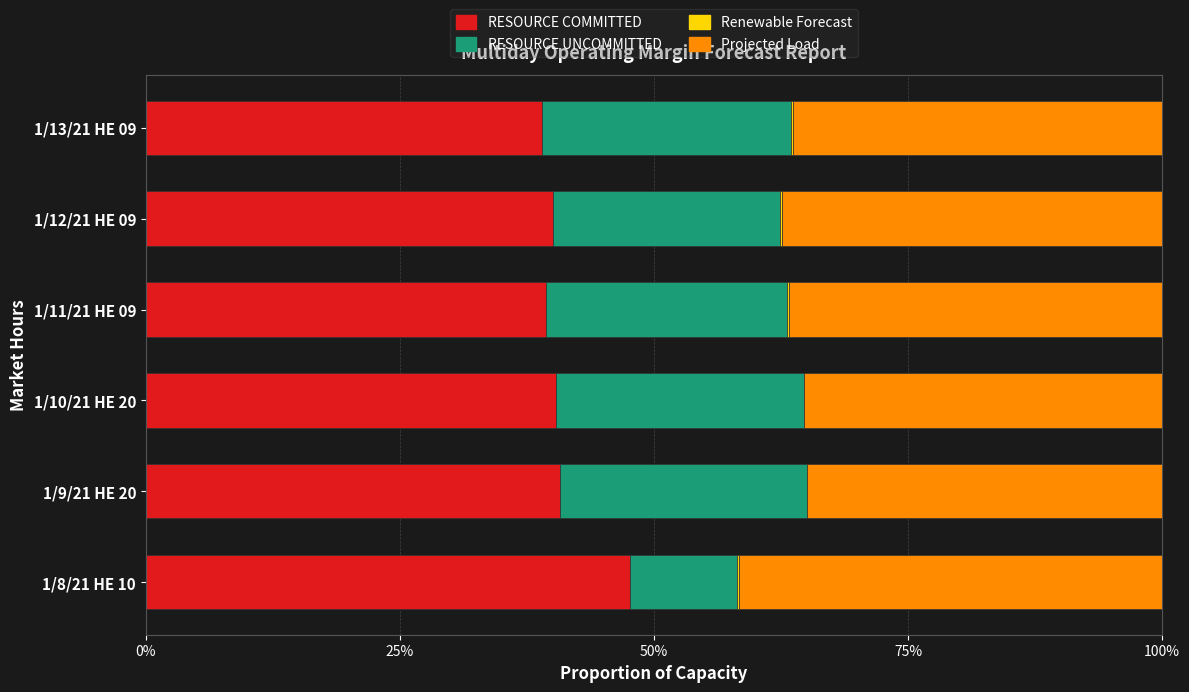

The value of RESOURCE COMMITTED at 1/13/21 HE 09 is 8.5. True or false?

False